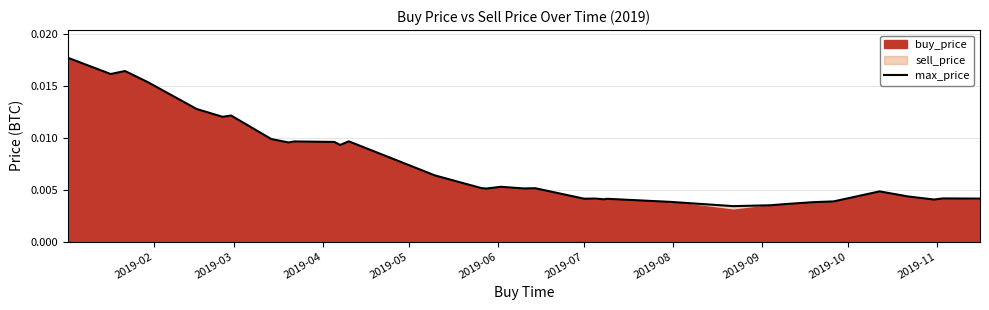

How many lines are shown in the chart?

1